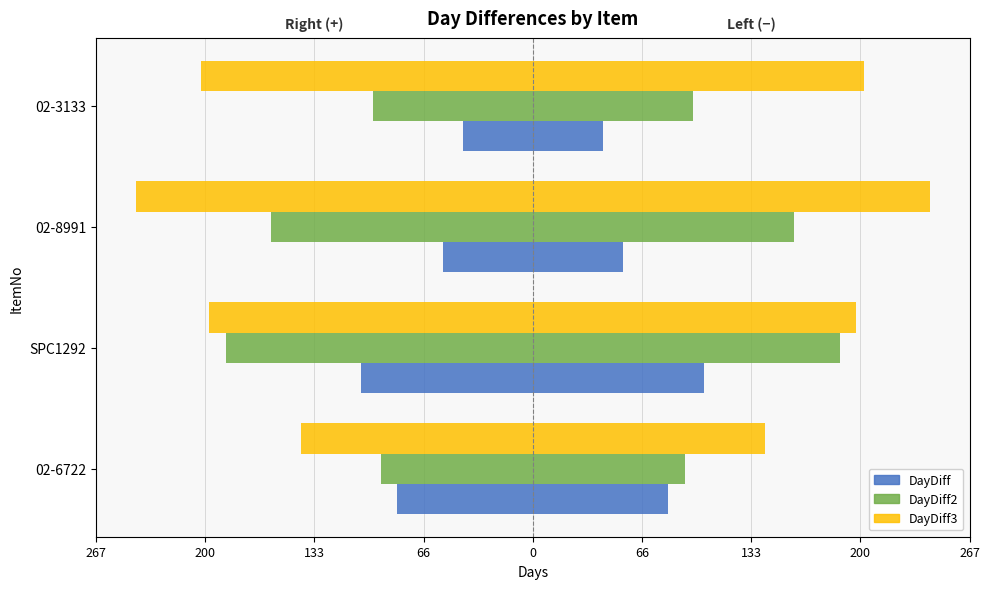

How many bars are there in total?

24